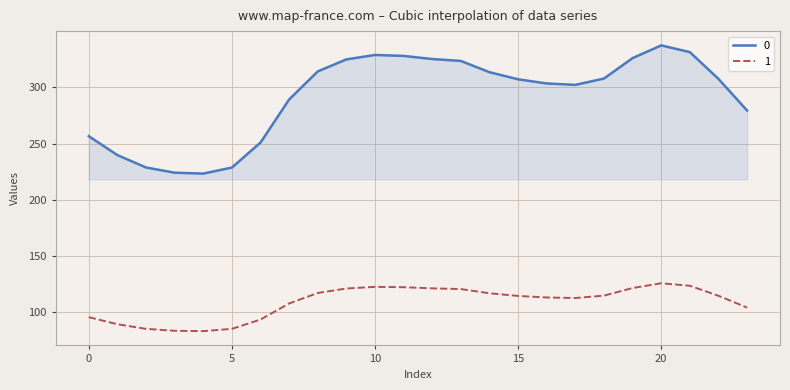

What is the sum of all 0 values?

6999.2